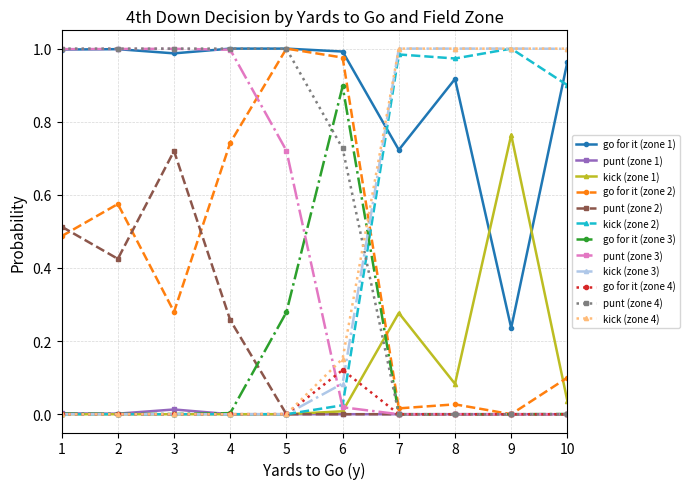

The punt (zone 3) series shows 0.0 at 8. True or false?

True